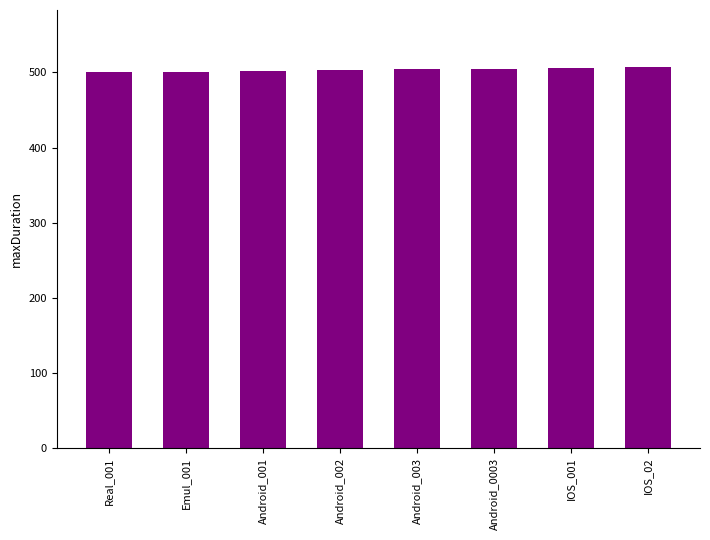

The value at Android_001 is 502. True or false?

True